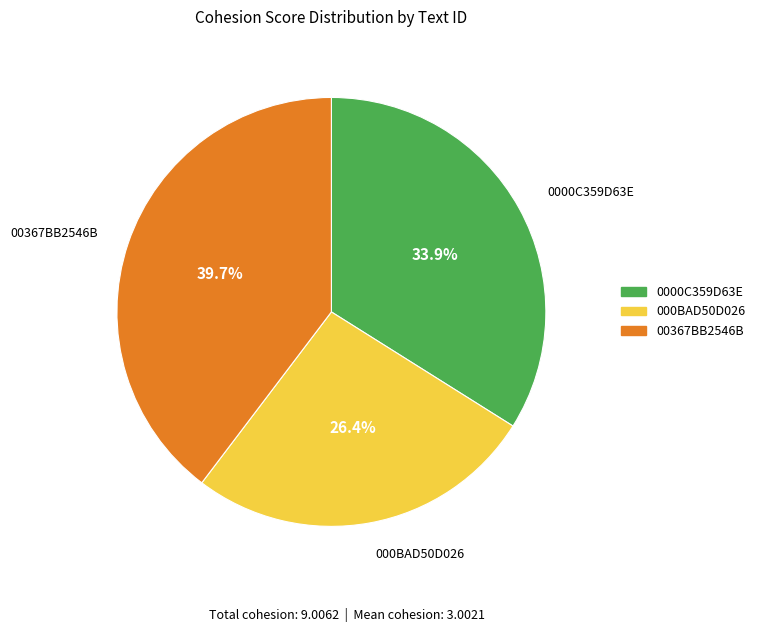

How many segments does this pie chart have?

3